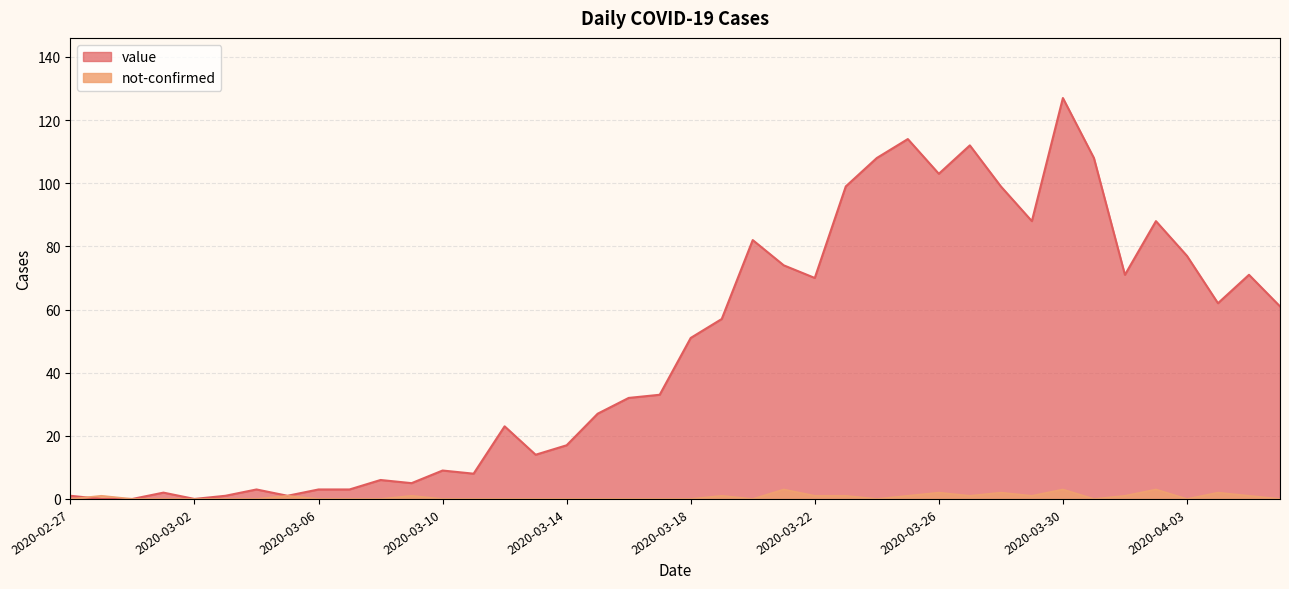

What are all the series names shown in the legend?

value, not-confirmed